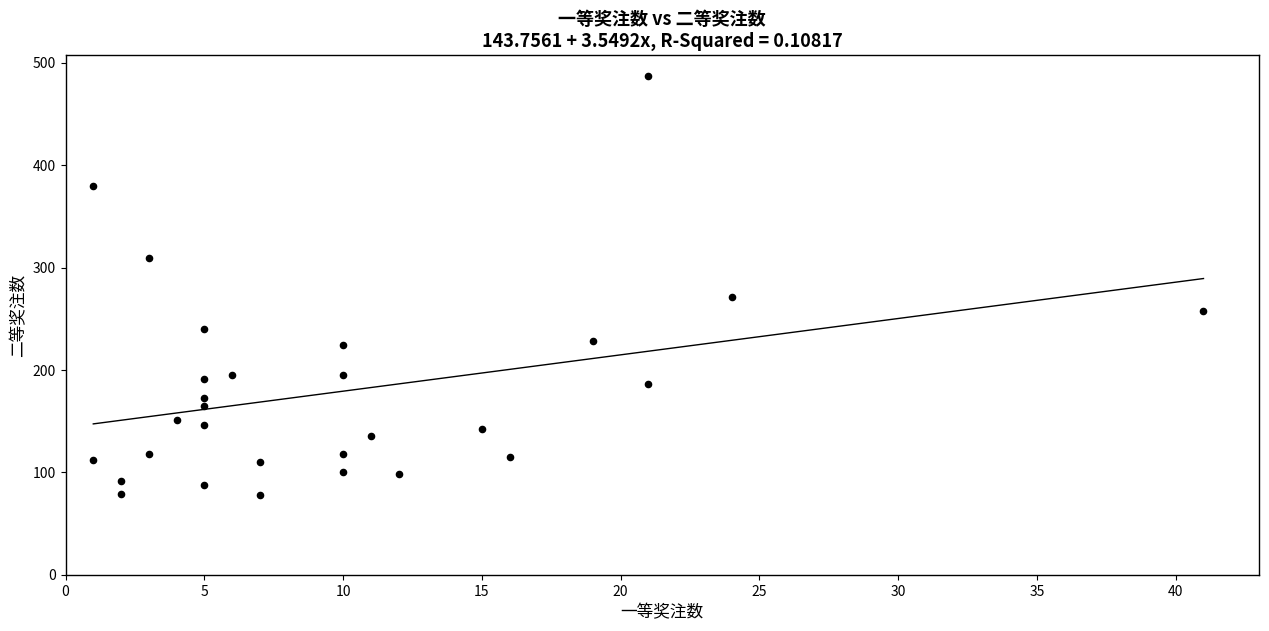

What Y value in the scatter plot is closest to 282?

271